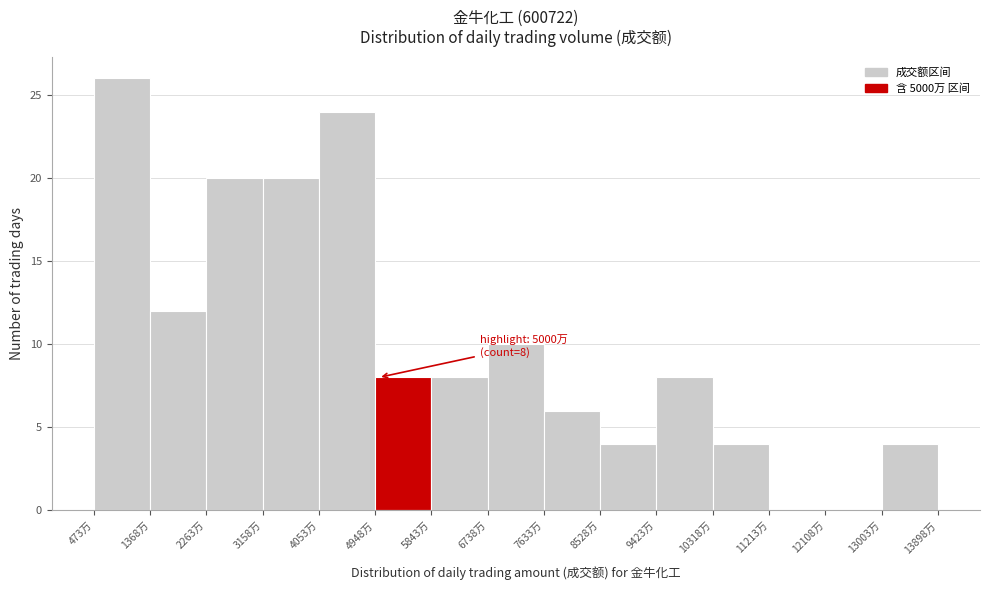

Which range on the x-axis has the tallest bar?

500 to 1400